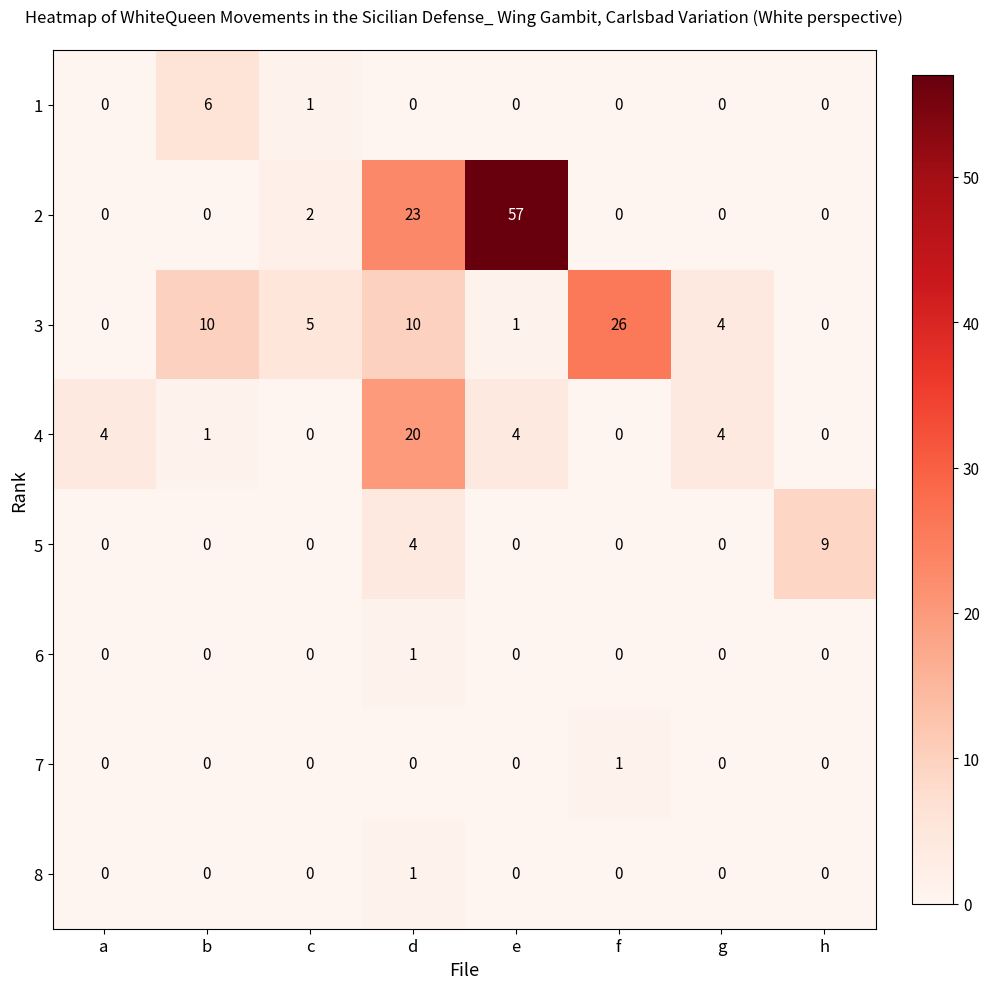

The 7 series shows 0 at h. True or false?

True